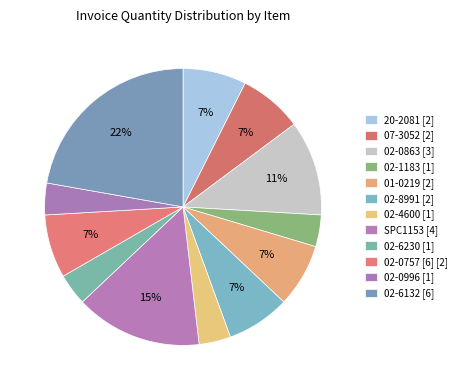

To the nearest percent, what is the difference between the 02-0996 and 02-8991 slice percentages?

4%